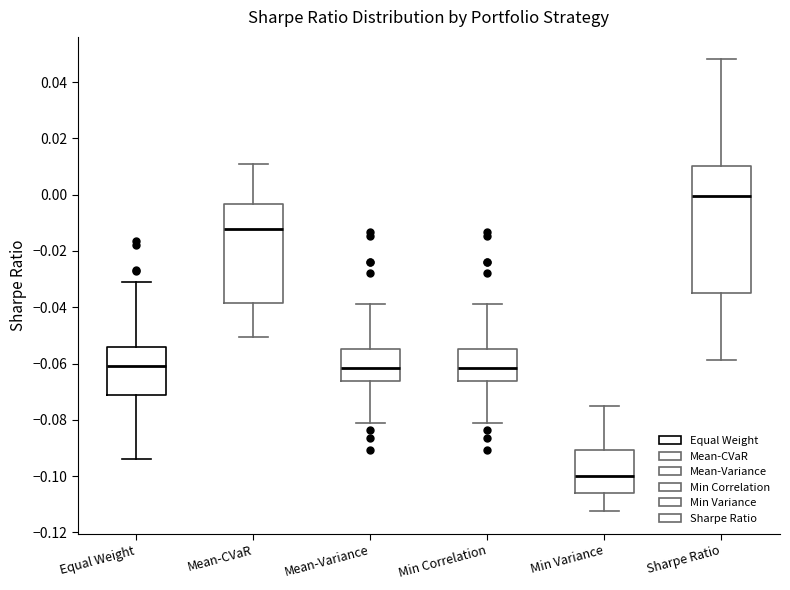

Which box has the highest median line?

Sharpe Ratio